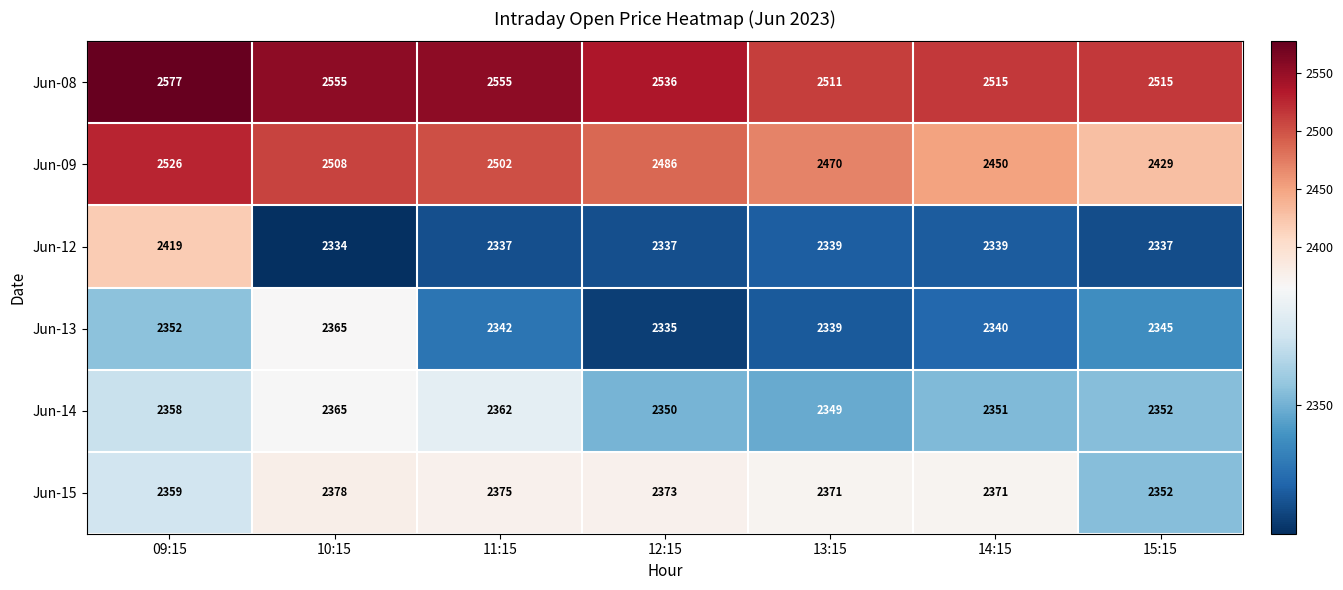

The value of Jun-14 at 10:15 is 2365. True or false?

True